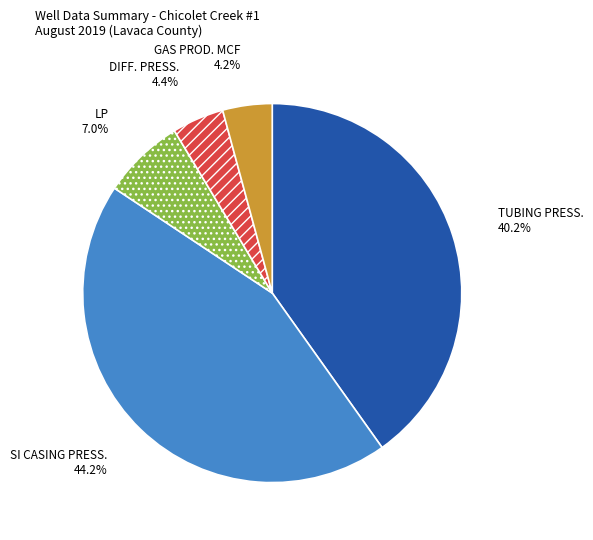

To the nearest percent, what percentage of the pie is TUBING PRESS.?

40%